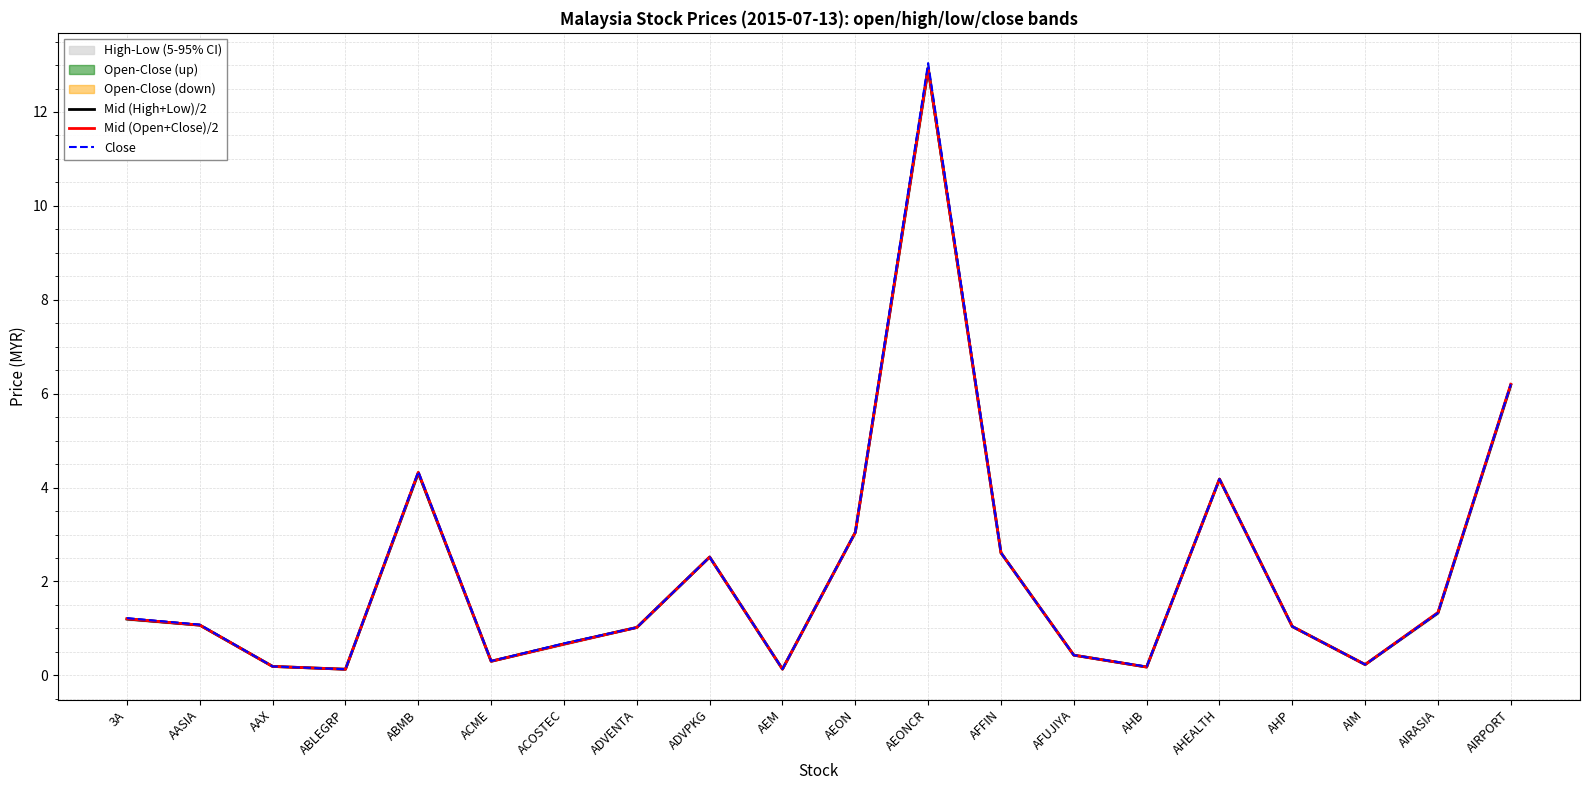

What is the minimum value for Mid (Open+Close)/2?

0.1